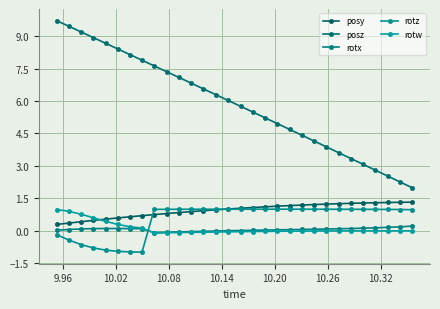

What is the maximum value for rotz?

1.0